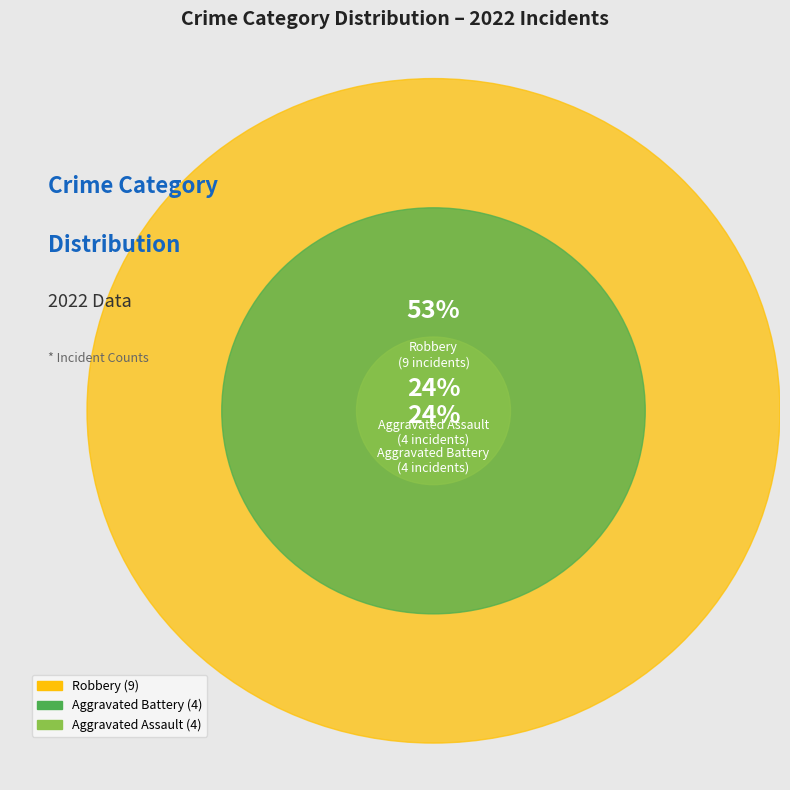

Does Aggravated Assault represent more than half of the total?

No